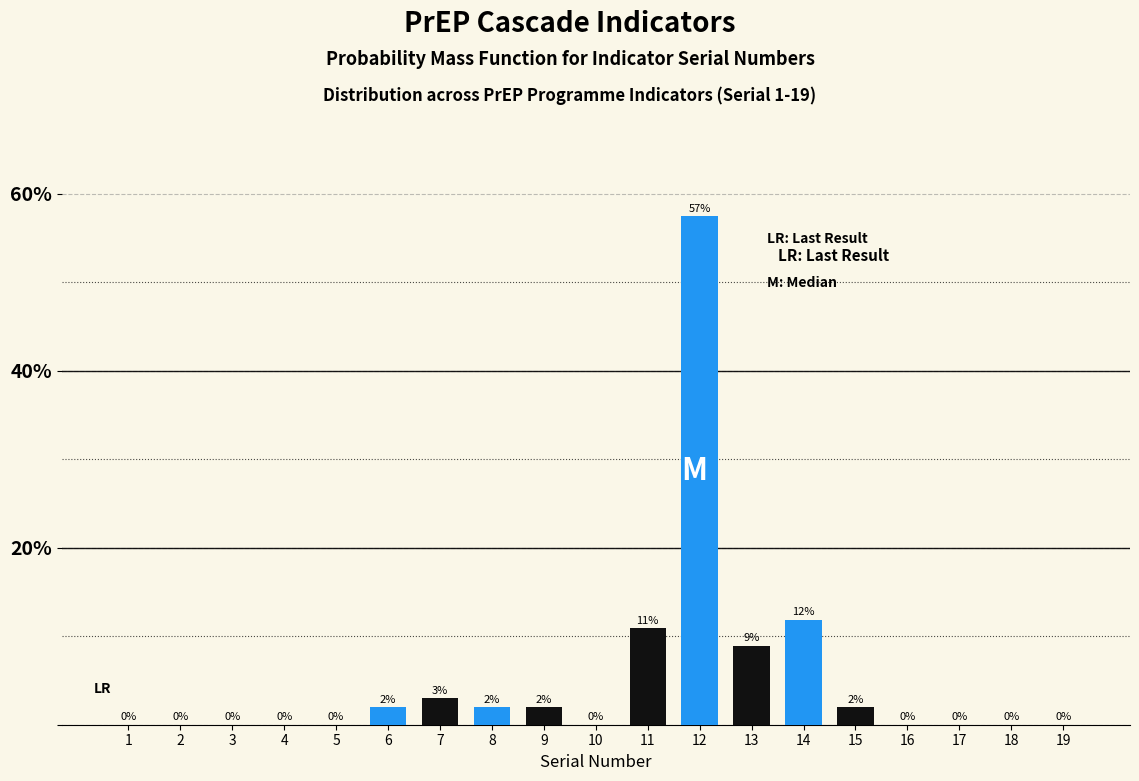

Between 6 and 7, which is larger?

7